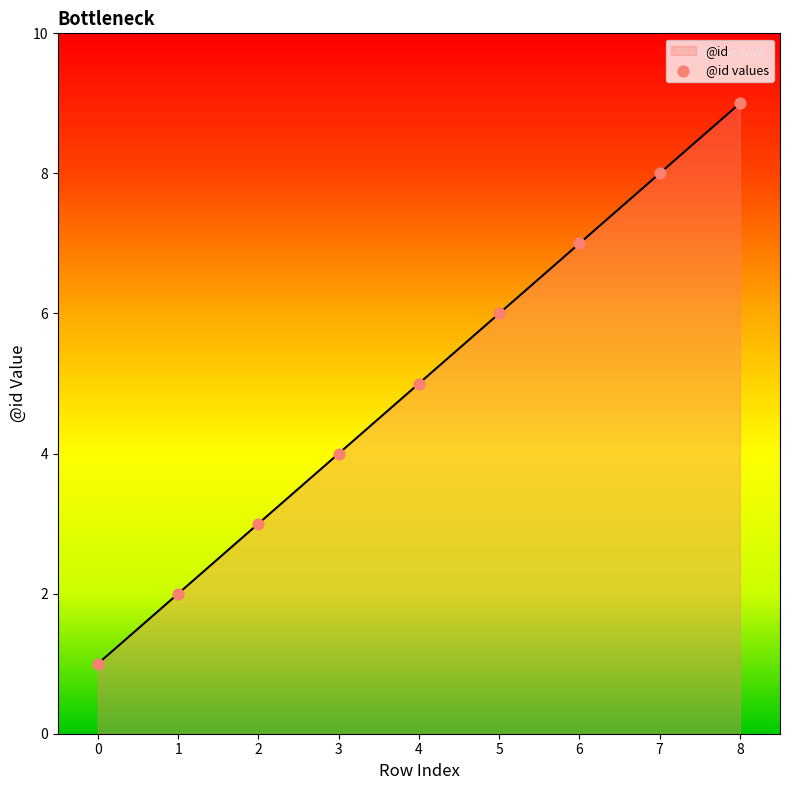

What is the ratio of the value at 2 to the value at 5?

0.5